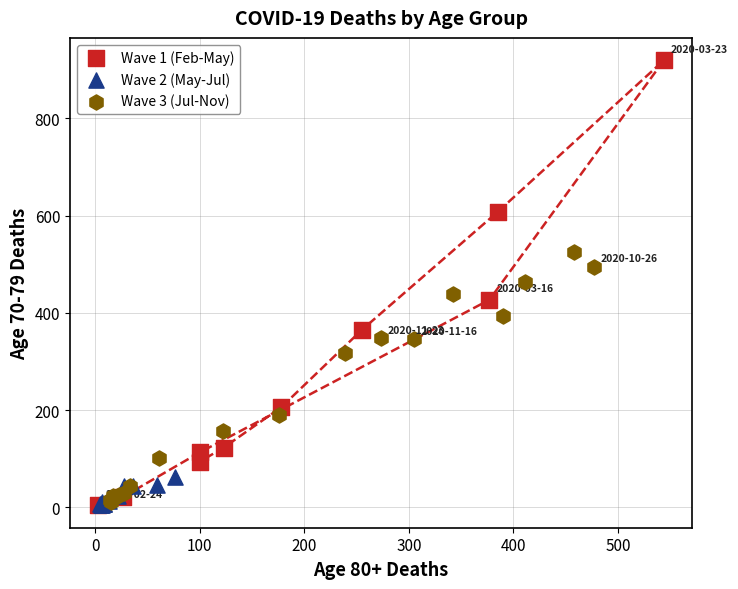

What are all the series names shown in the legend?

Wave 1 (Feb-May), Wave 2 (May-Jul), Wave 3 (Jul-Nov)